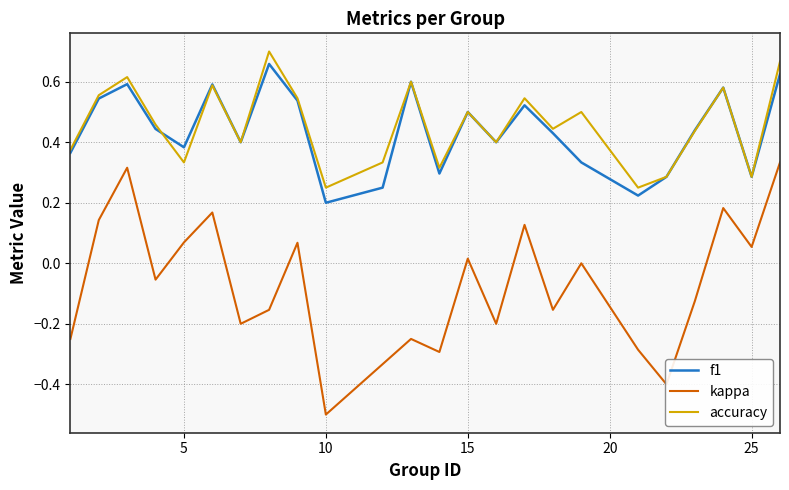

Which series has the largest range (max minus min)?

kappa